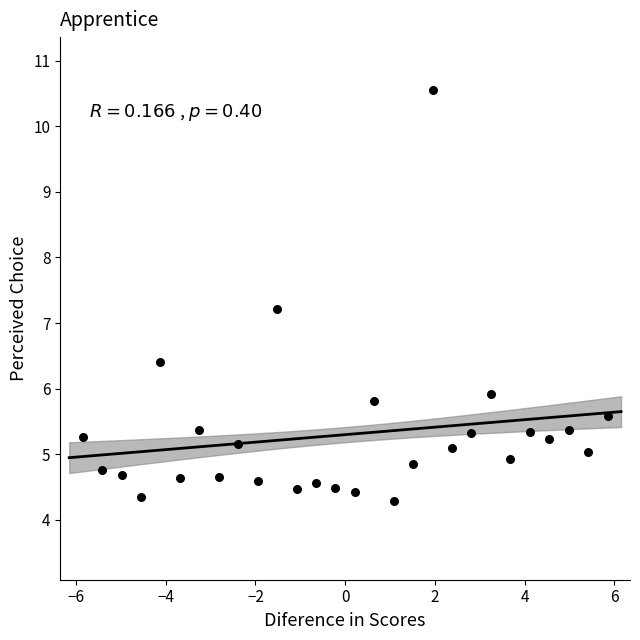

What is the range of X values (max minus min)?

11.7